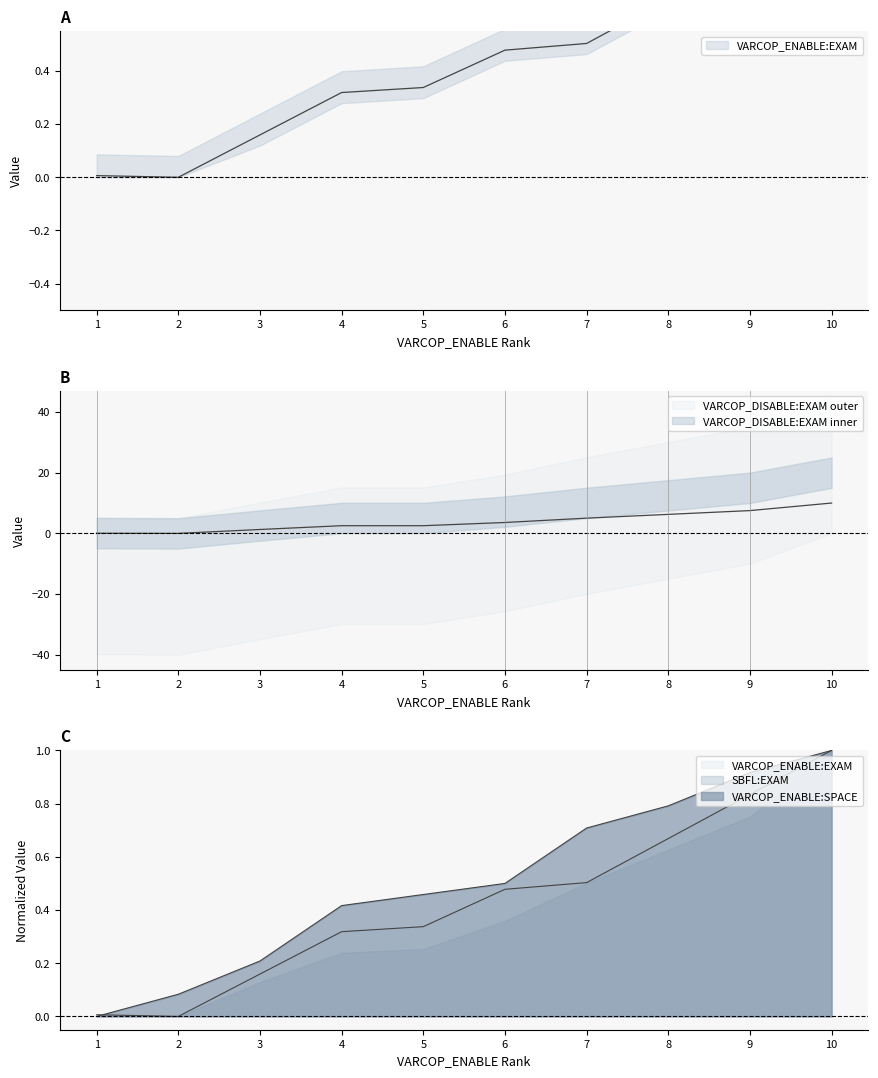

How many values in the VARCOP_DISABLE:EXAM series are below 3?

5